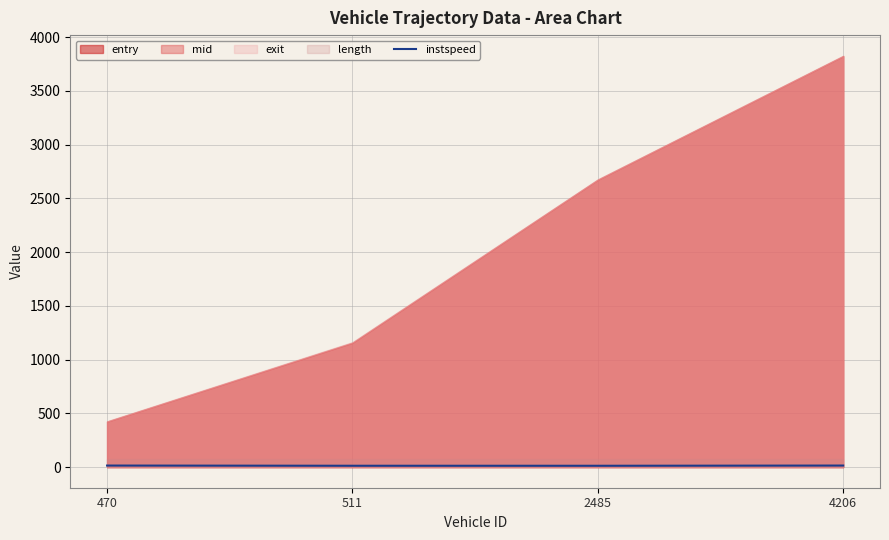

How many values in the instspeed series exceed 14?

2